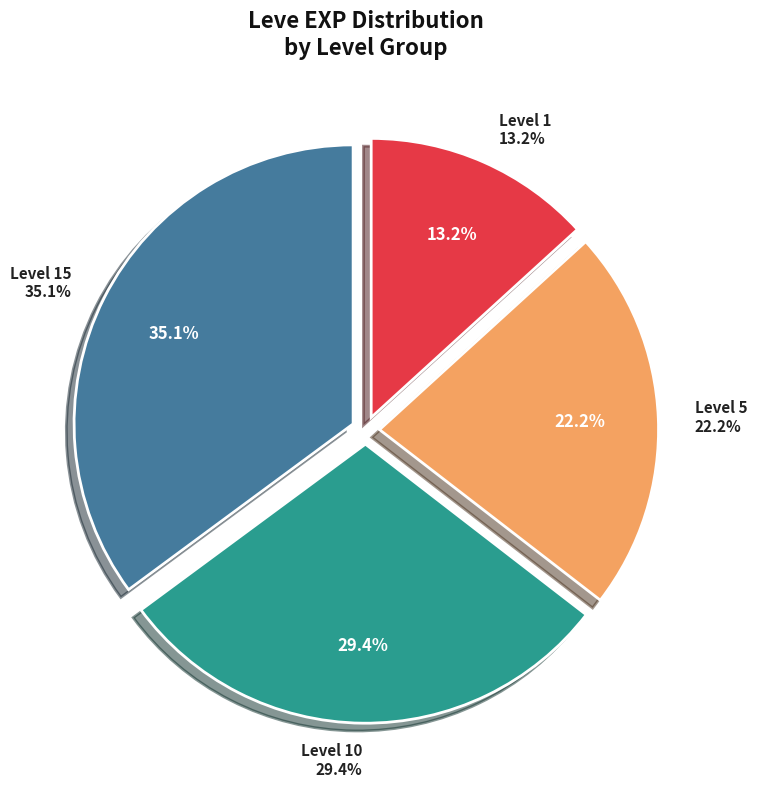

Do 1 and 1 together represent more than half of the pie?

No